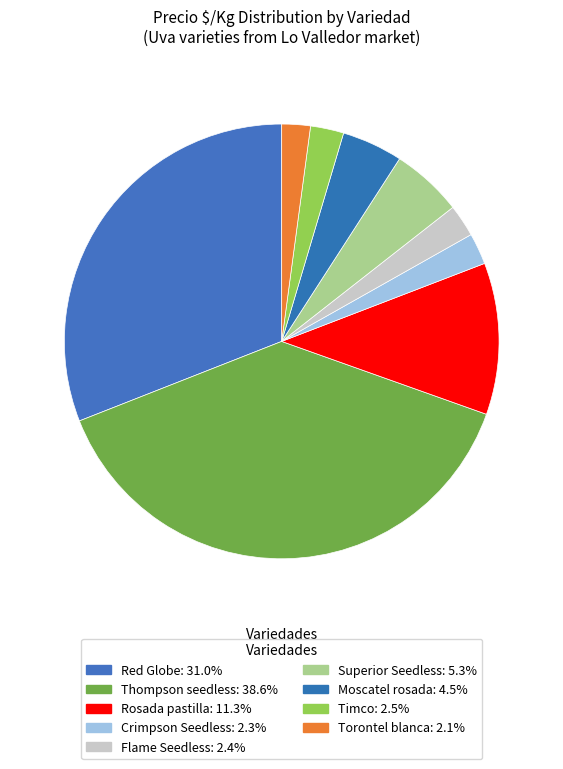

Rank the categories by value from highest to lowest.

Thompson seedless, Red Globe, Rosada pastilla, Superior Seedless, Moscatel rosada, Timco, Flame Seedless, Crimpson Seedless, Torontel blanca